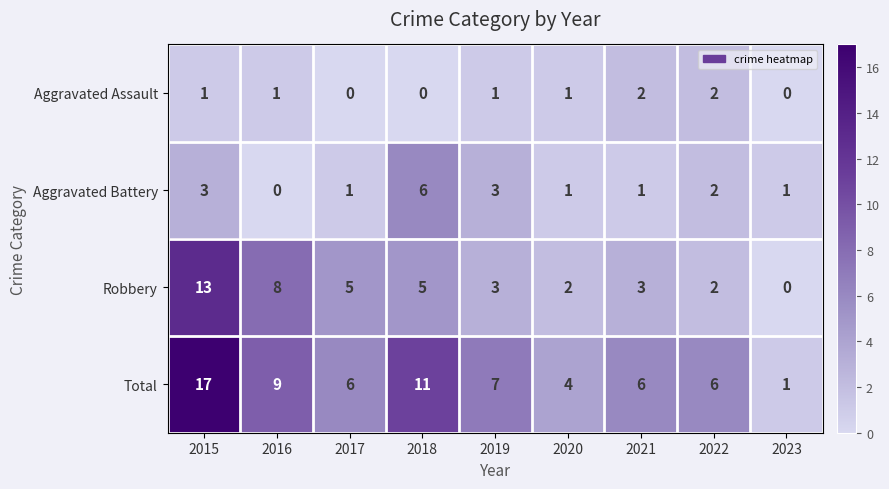

List the series in order of their overall mean, lowest first.

Aggravated Assault, Aggravated Battery, Robbery, Total